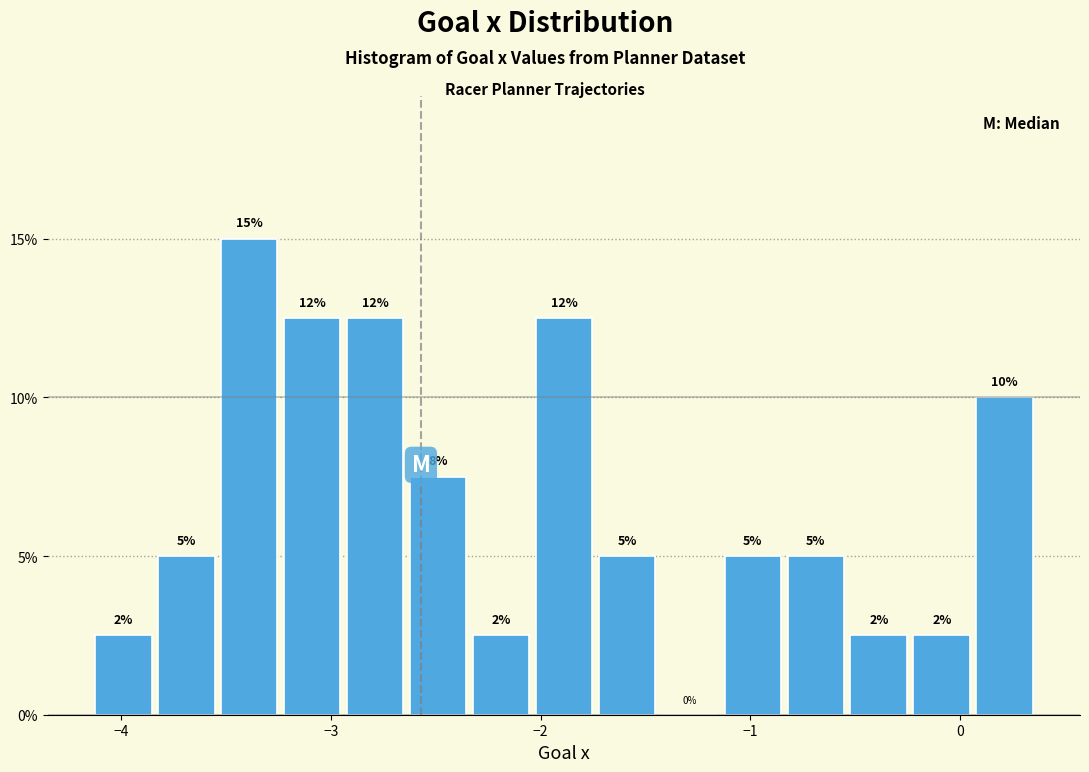

Read against the x-axis, roughly where is the centre of the tallest bar?

-3.4